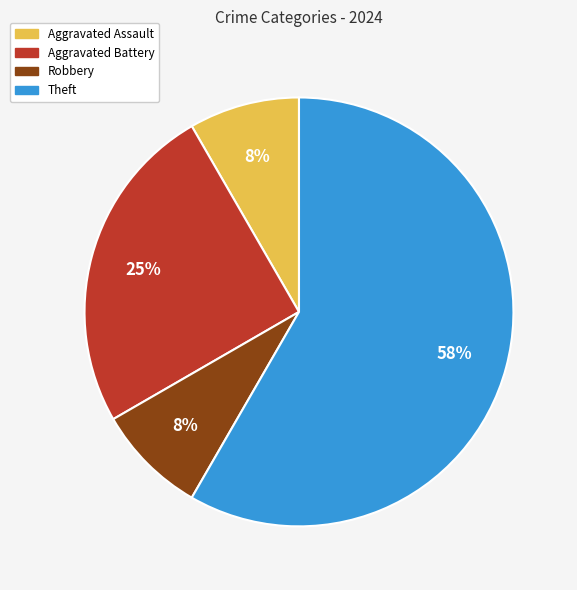

Is it true that Theft is 49% of the pie?

False